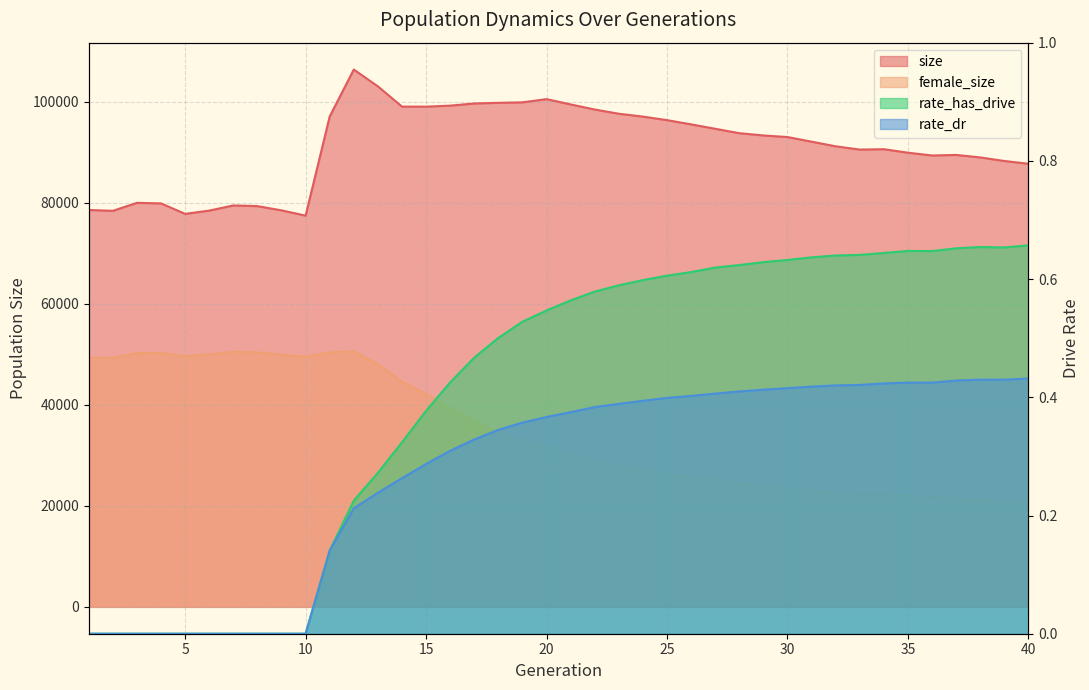

At which category does female_size reach its first local valley?

5